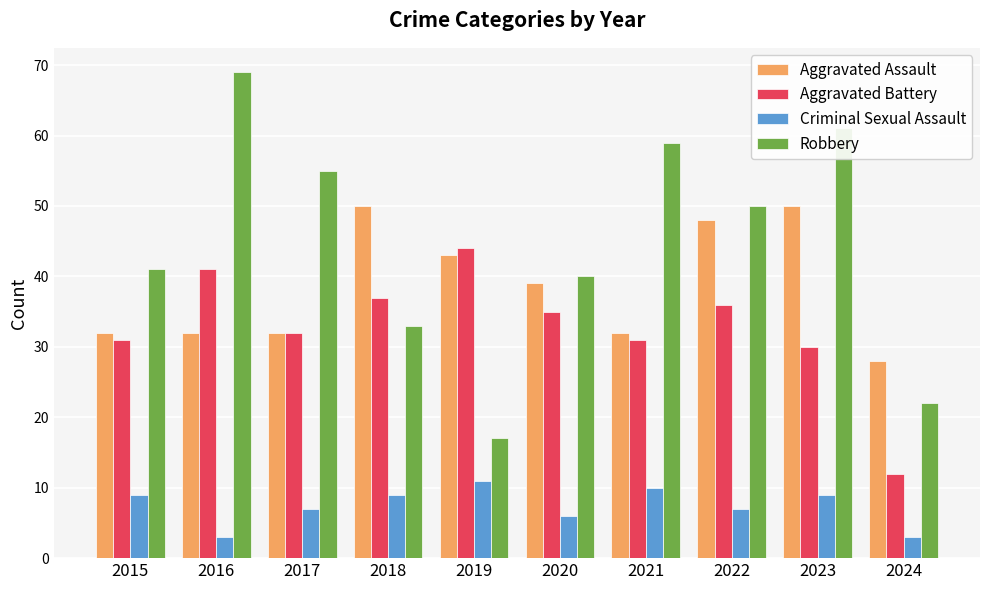

The value of Aggravated Assault at 2017 is 32. True or false?

True